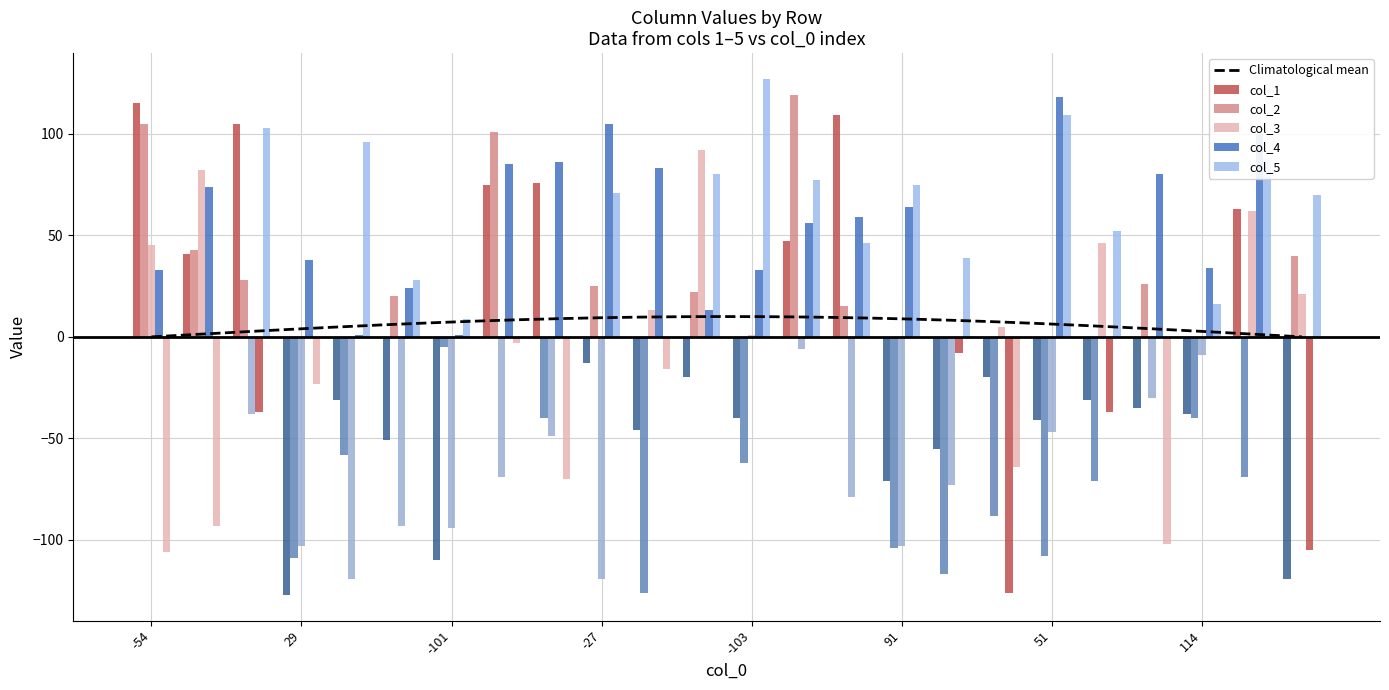

Rank the series at 21 from lowest to highest value.

col_2, col_1, col_3, col_5, col_4